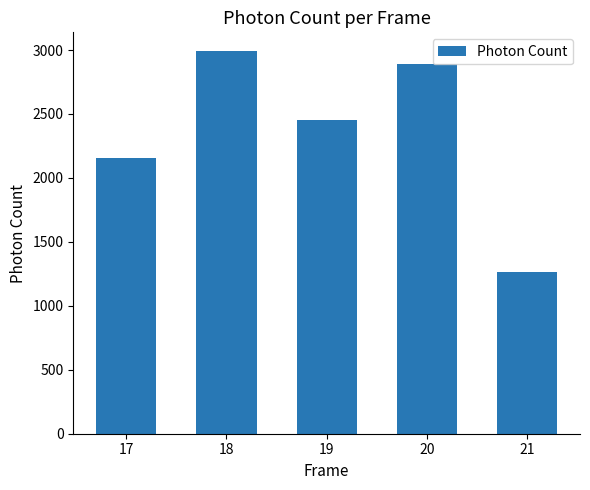

What is the average value?

2351.8